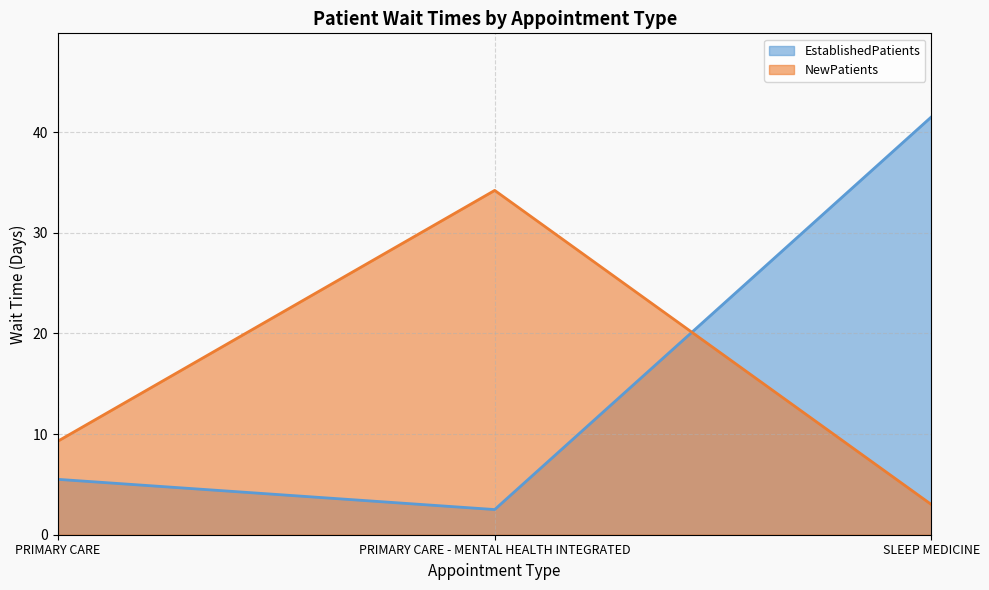

List the series in order of their peak value, highest first.

EstablishedPatients, NewPatients